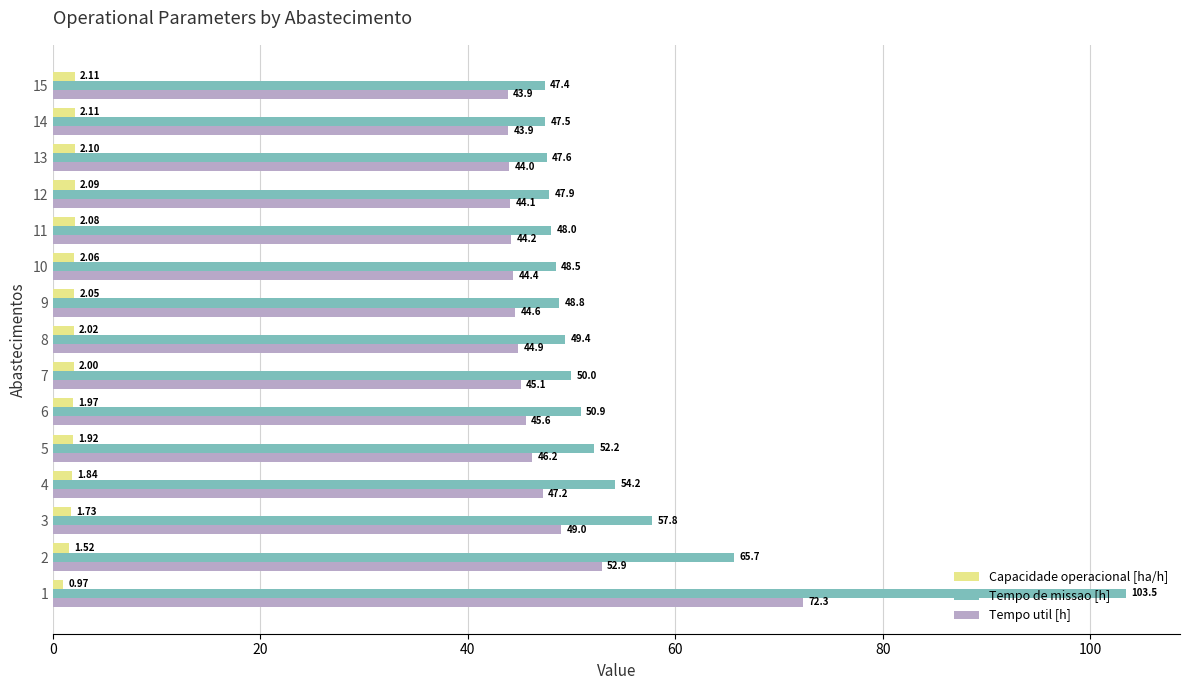

Which series has the largest range (max minus min)?

Tempo de missao [h]